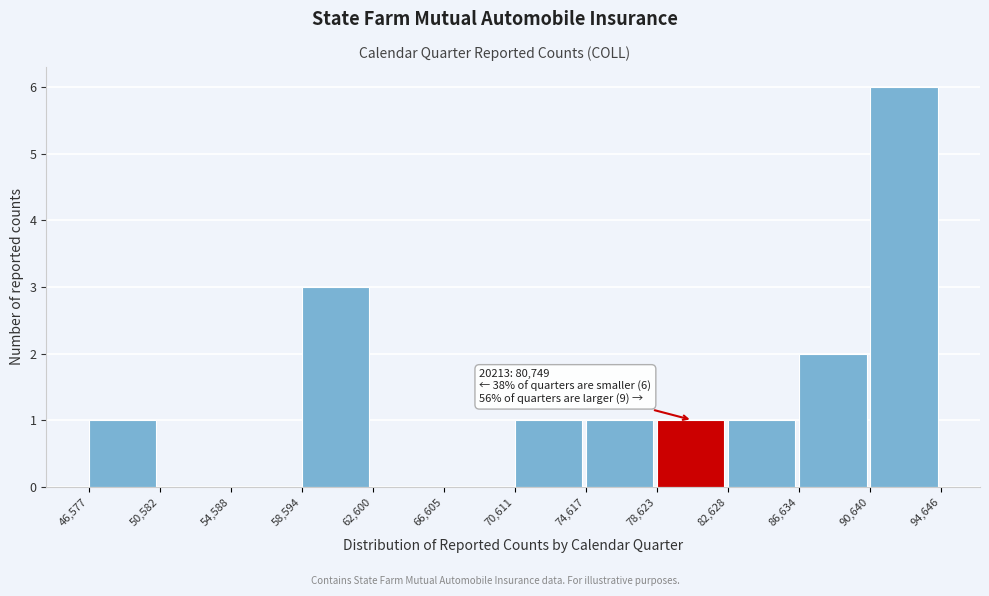

Which range on the x-axis has the tallest bar?

90,640 to 94,646